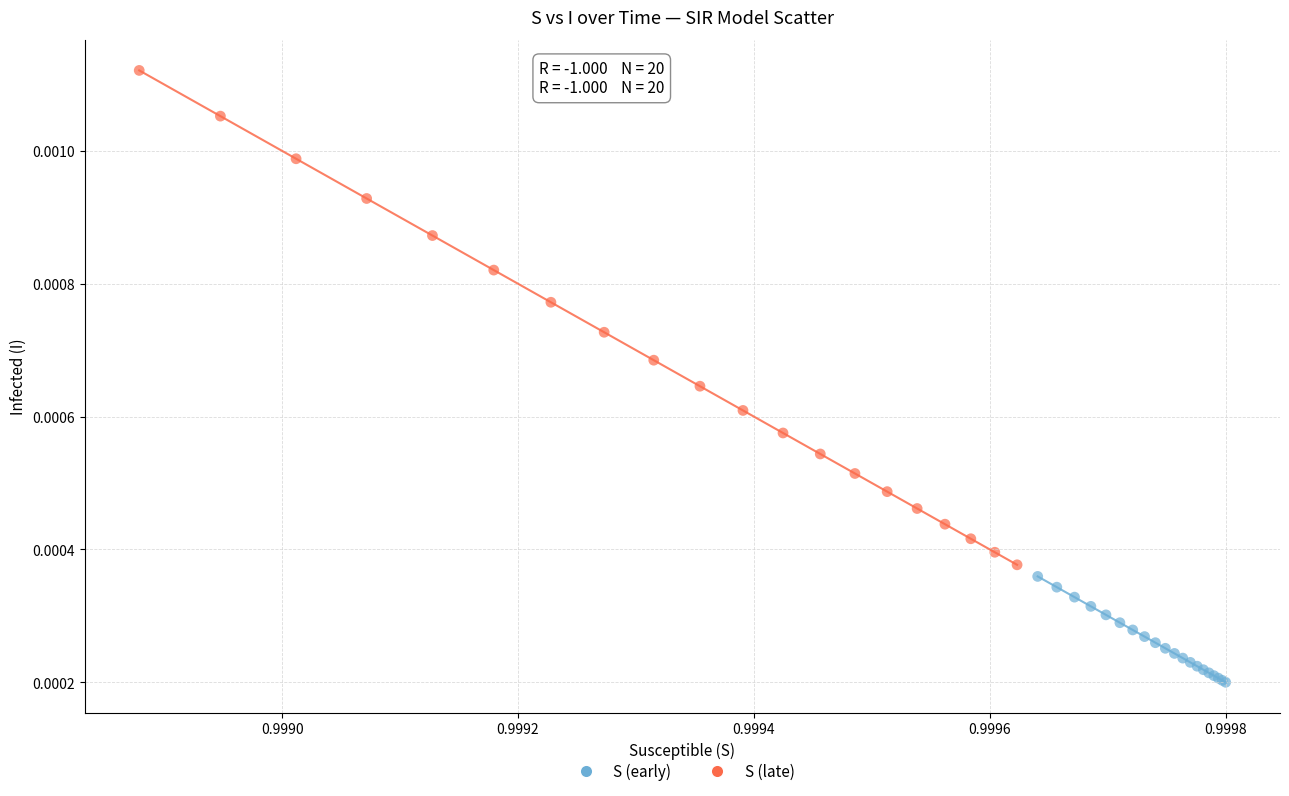

Which series has the widest spread of Y values?

S (late)